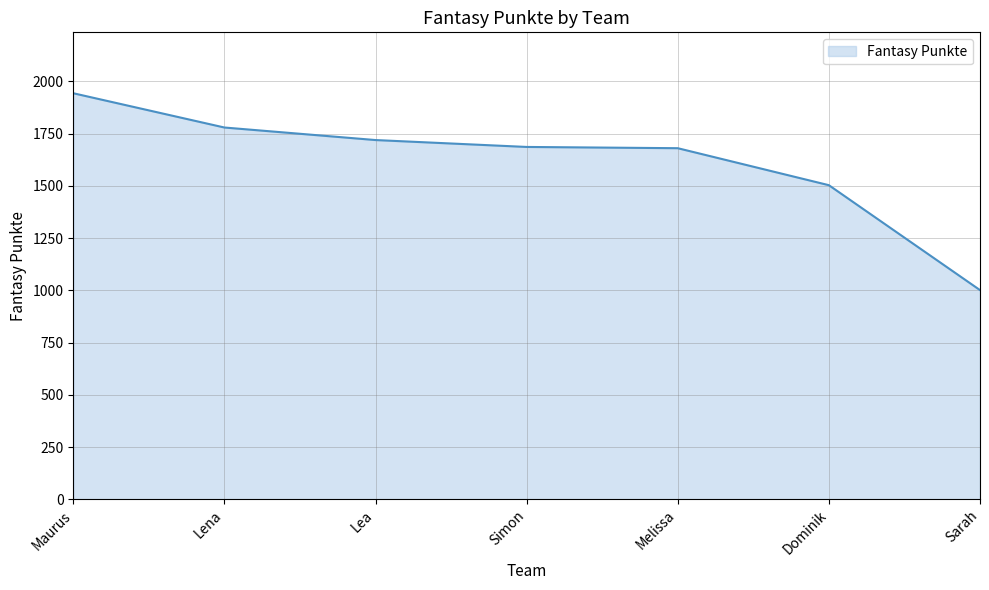

Which label corresponds to the smallest value in the chart?

Sarah